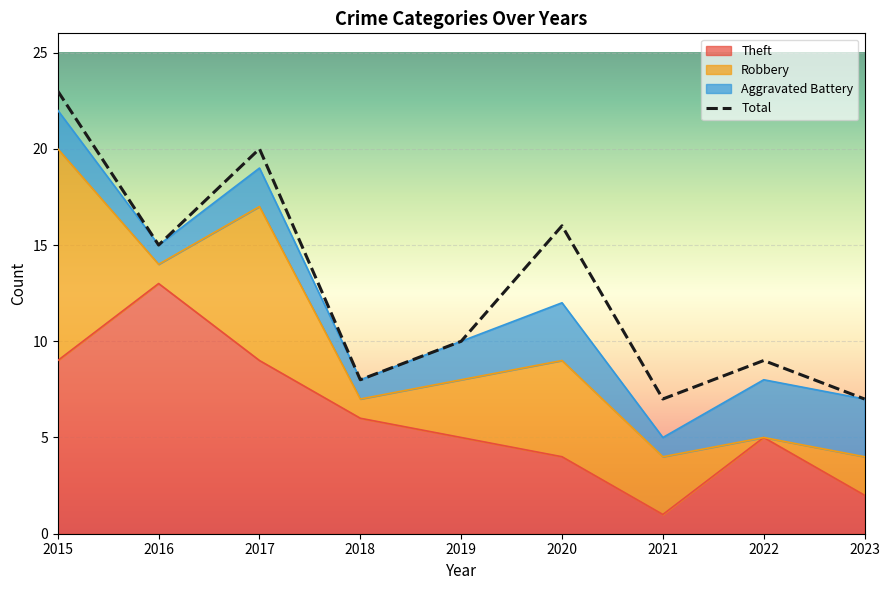

Which series has the largest total across all categories?

Total